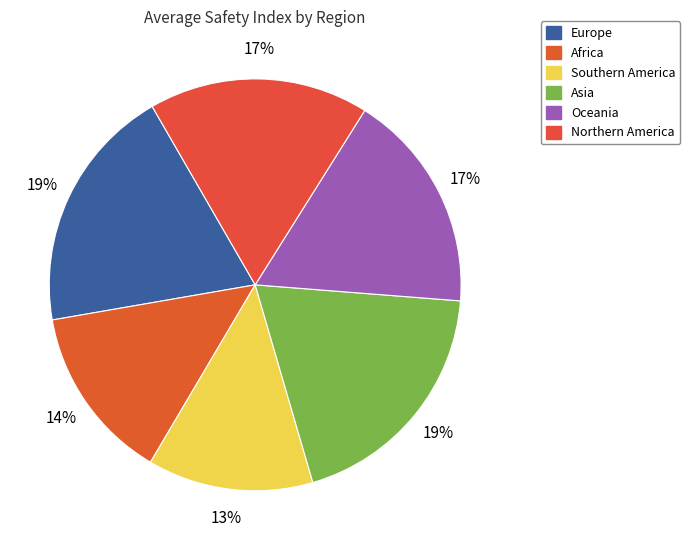

How many slices are in this pie chart?

6